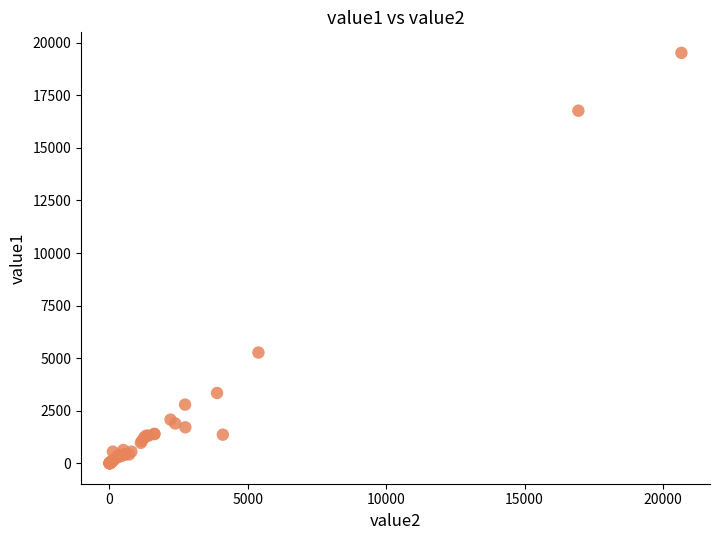

What Y value in the scatter plot is closest to 9762?

5270.4